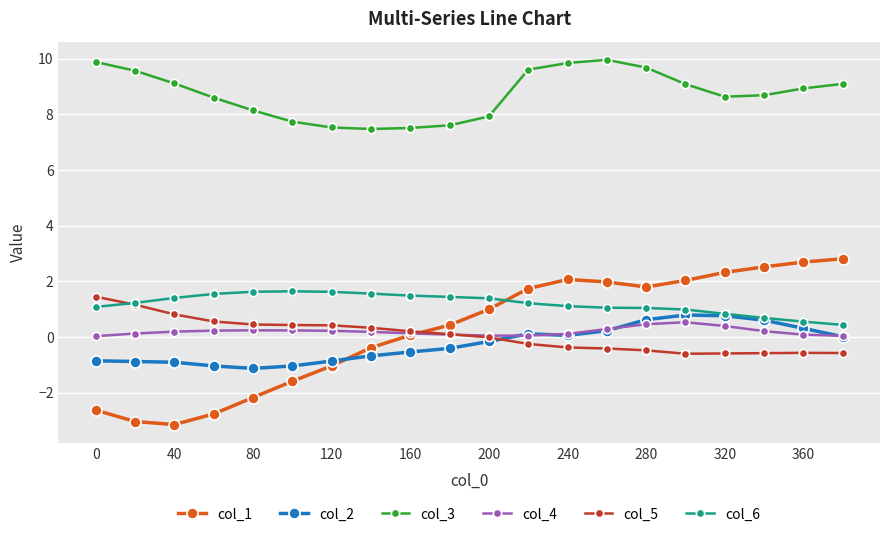

Count the number of data series in this chart.

6